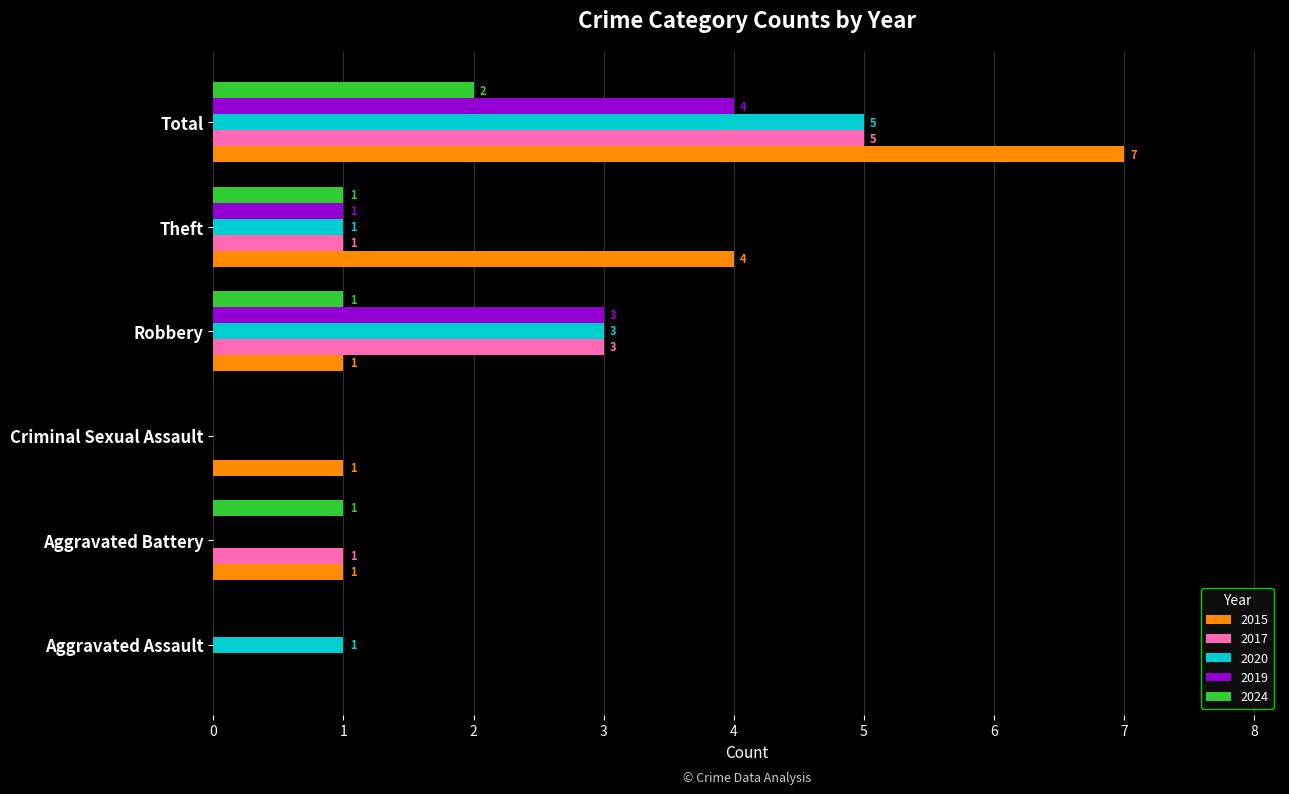

True or false: 2019 has a value of 0 at Aggravated Assault.

True